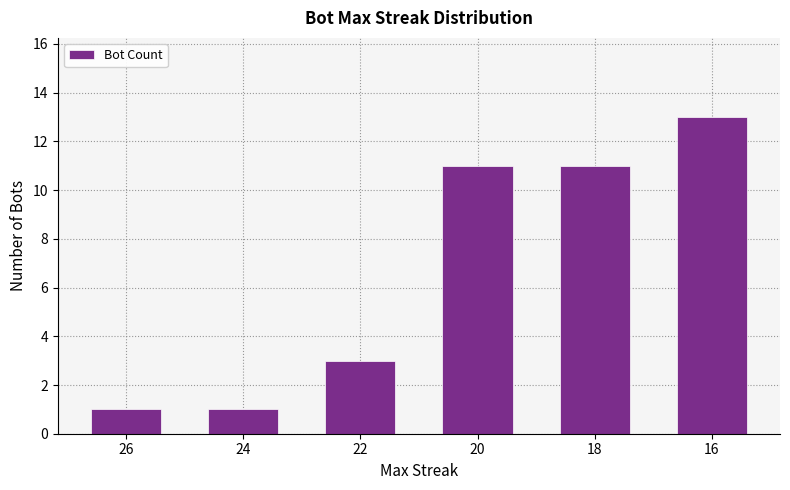

Reading left to right, transcribe all the data shown in this chart.

26=1	24=1	22=3	20=11	18=11	16=13